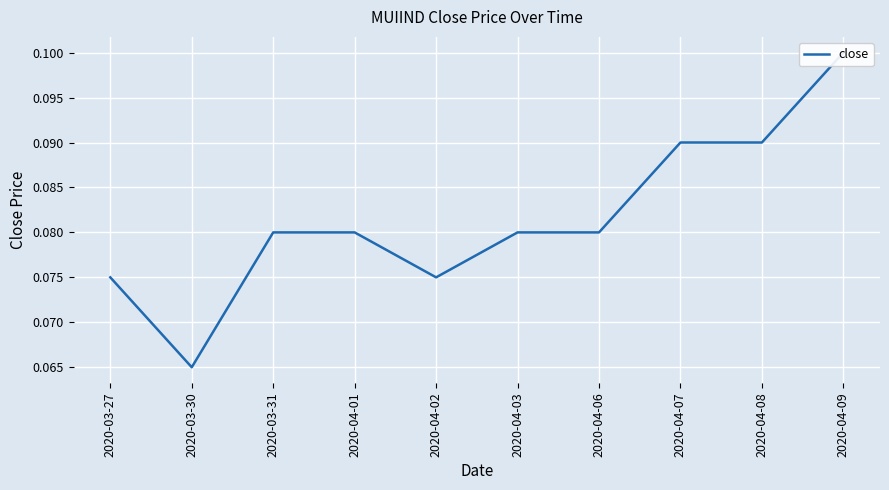

Reading left to right, list all the values displayed in this chart.

2020-03-27=0.1	2020-03-30=0.1	2020-03-31=0.1	2020-04-01=0.1	2020-04-02=0.1	2020-04-03=0.1	2020-04-06=0.1	2020-04-07=0.1	2020-04-08=0.1	2020-04-09=0.1